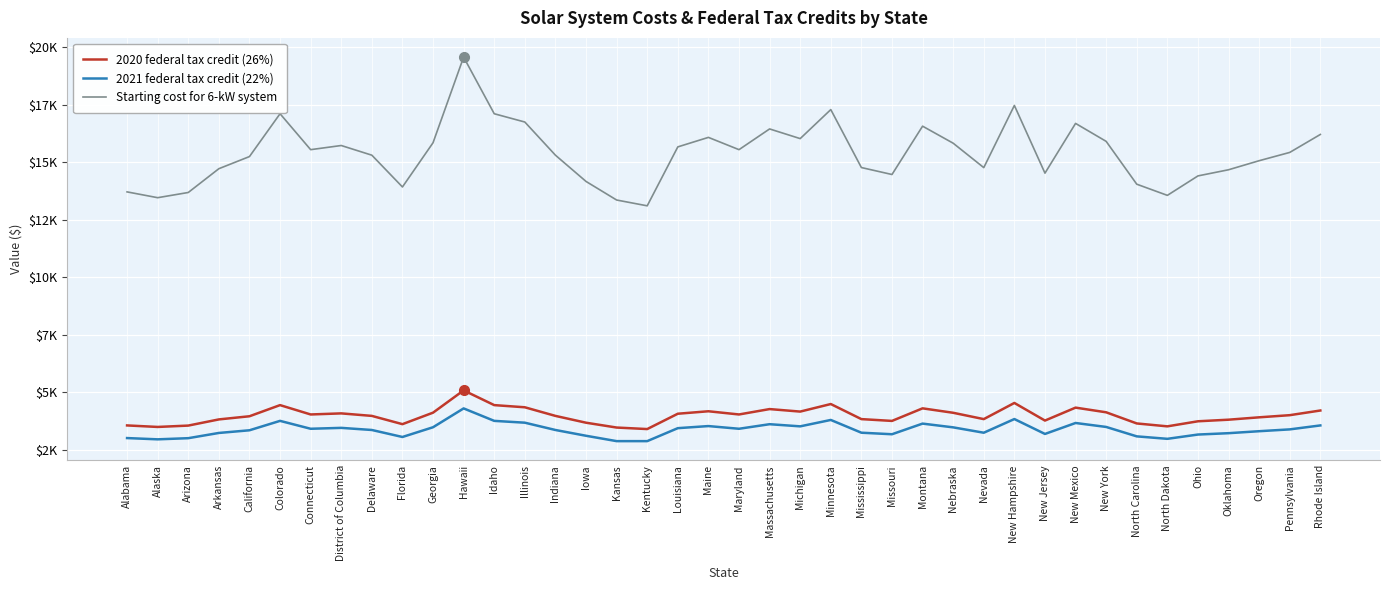

Does the chart display data point markers on the line(s)?

No